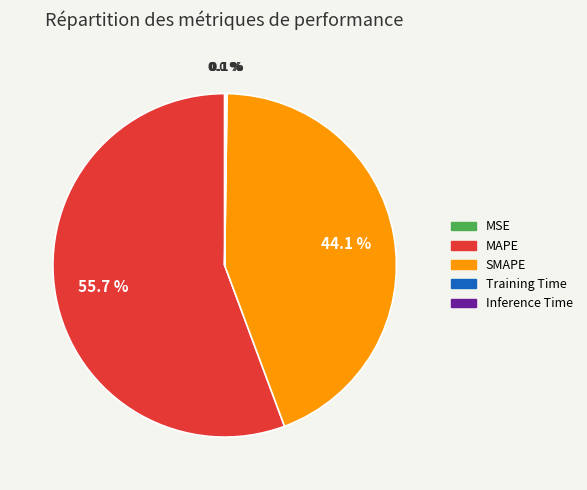

Which category accounts for the majority?

MAPE